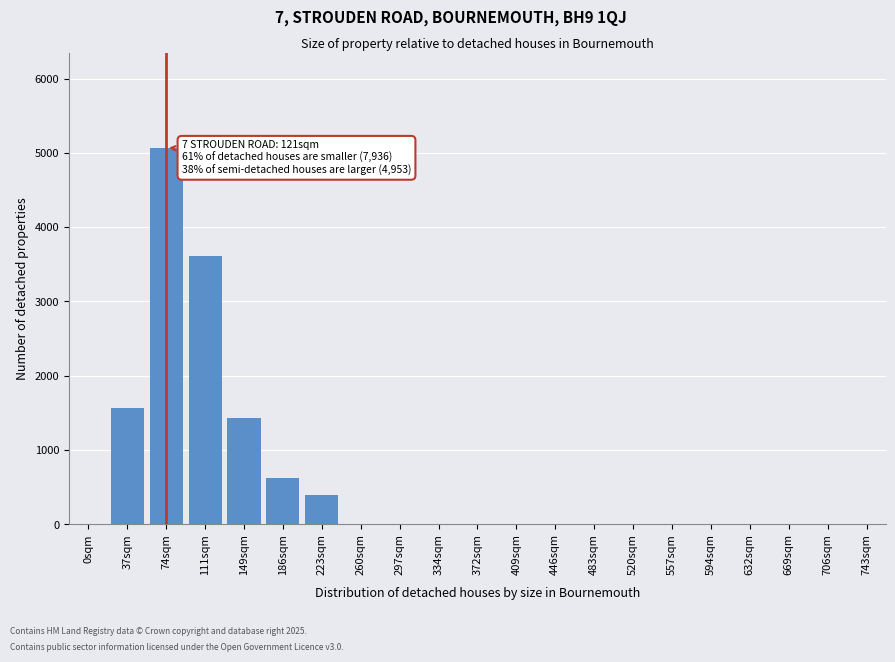

Reading left to right, extract all data points from this chart.

0sqm=0	37sqm=1571	74sqm=5073	111sqm=3612	149sqm=1432	186sqm=620	223sqm=388	260sqm=0	297sqm=0	334sqm=0	372sqm=0	409sqm=0	446sqm=0	483sqm=0	520sqm=0	557sqm=0	594sqm=0	632sqm=0	669sqm=0	706sqm=0	743sqm=0